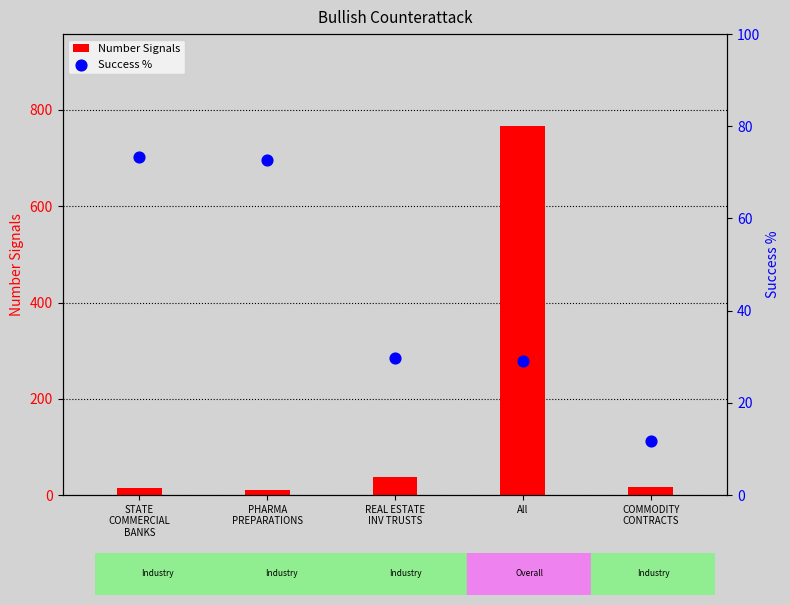

Is the value of Success % at All greater than the value of Number Signals at STATE
COMMERCIAL
BANKS?

Yes